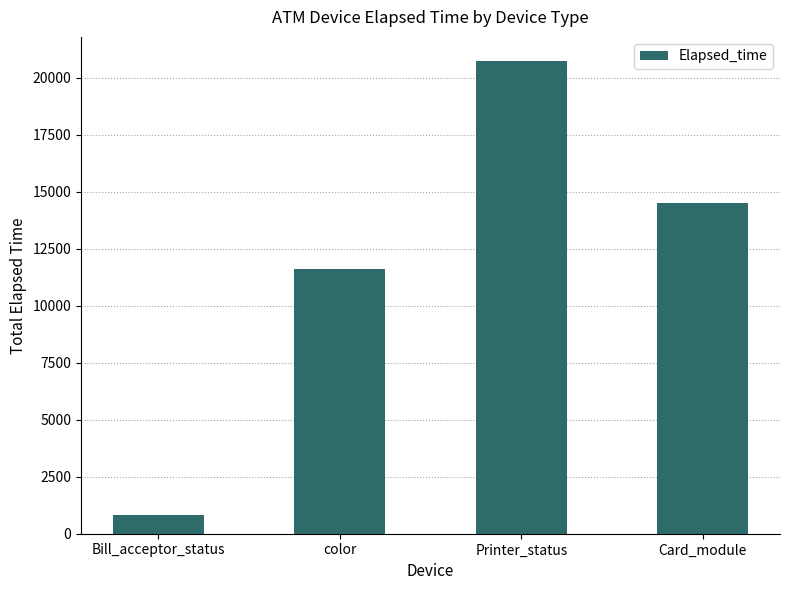

How many data points does each series have?

4